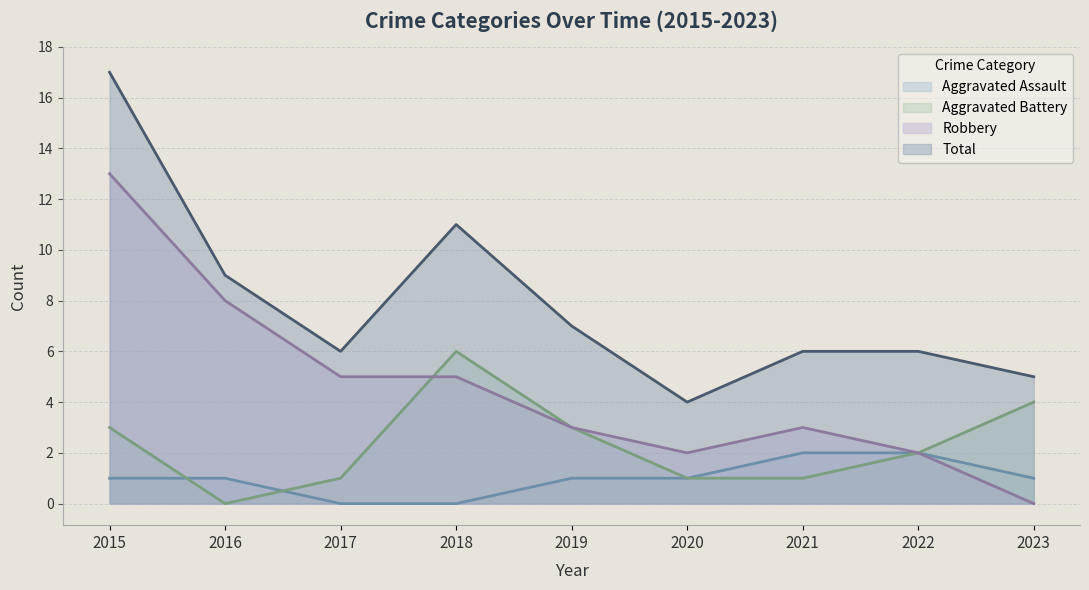

How many positive values does the Aggravated Battery series have?

8